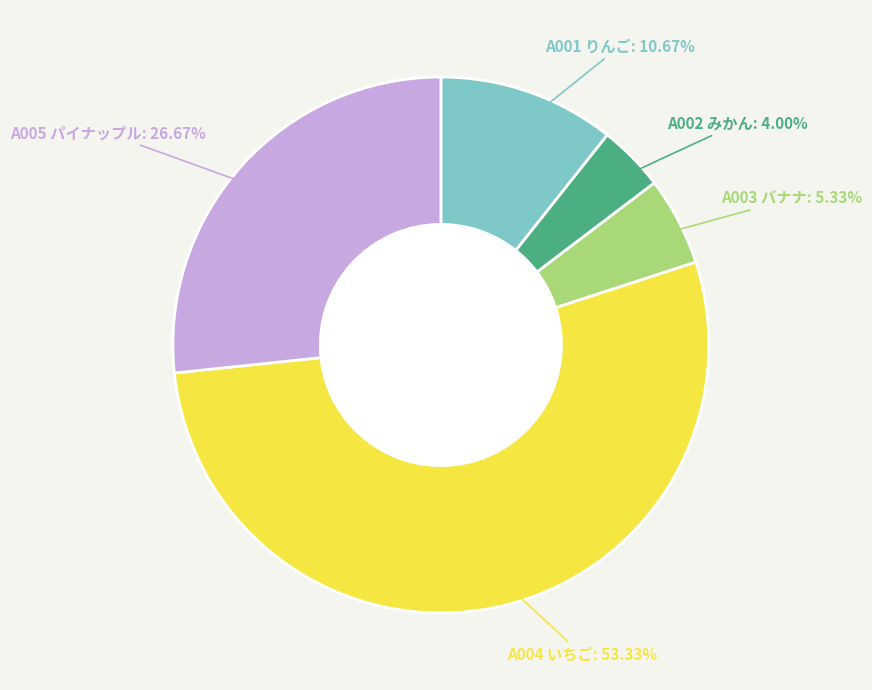

Does any single category account for the majority?

Yes